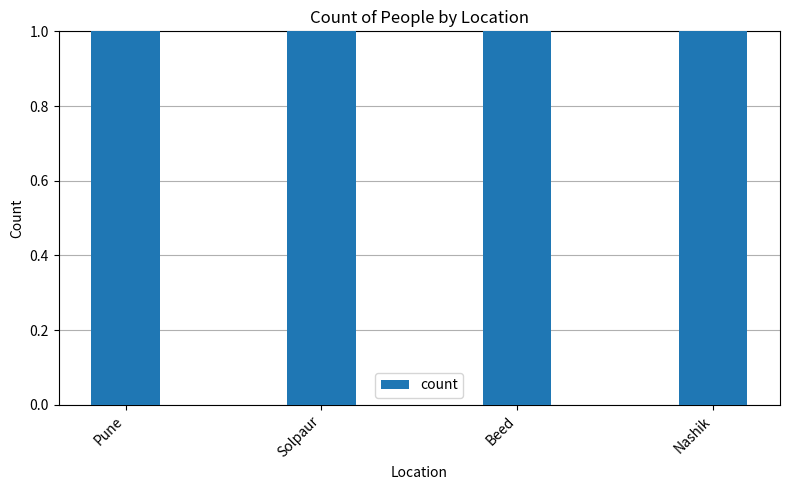

Which category has the lowest value across all series?

Solpaur